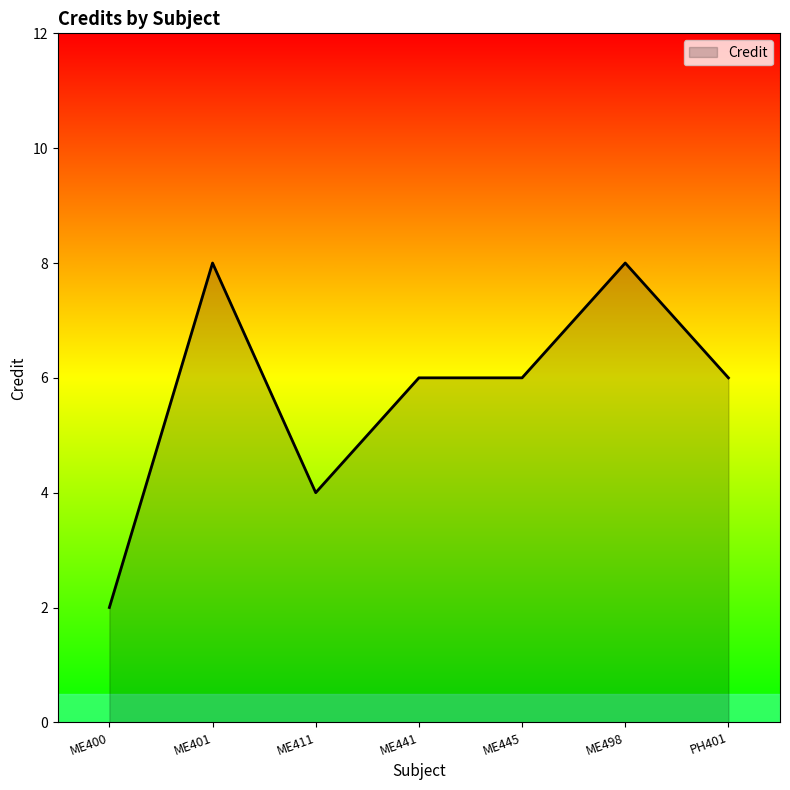

Is it true that the value at ME401 is 8?

True